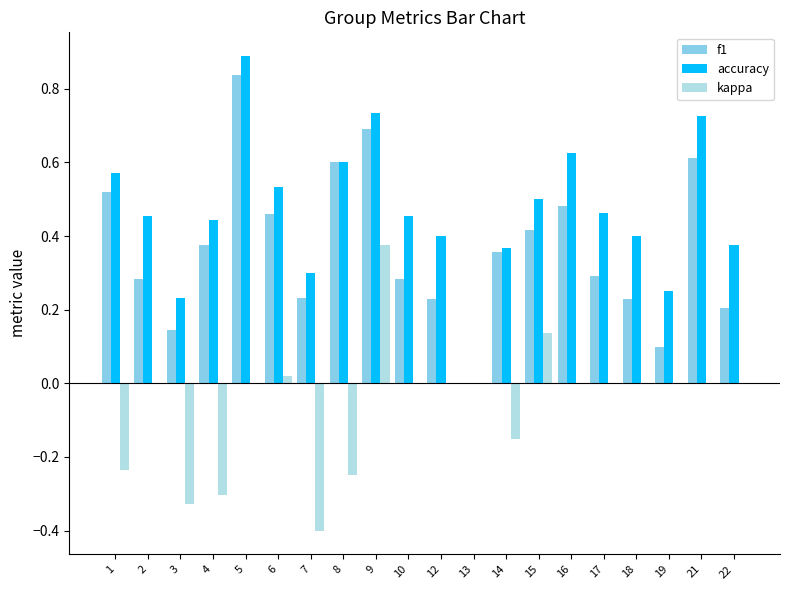

The value of kappa at 12 is -0.5. True or false?

False